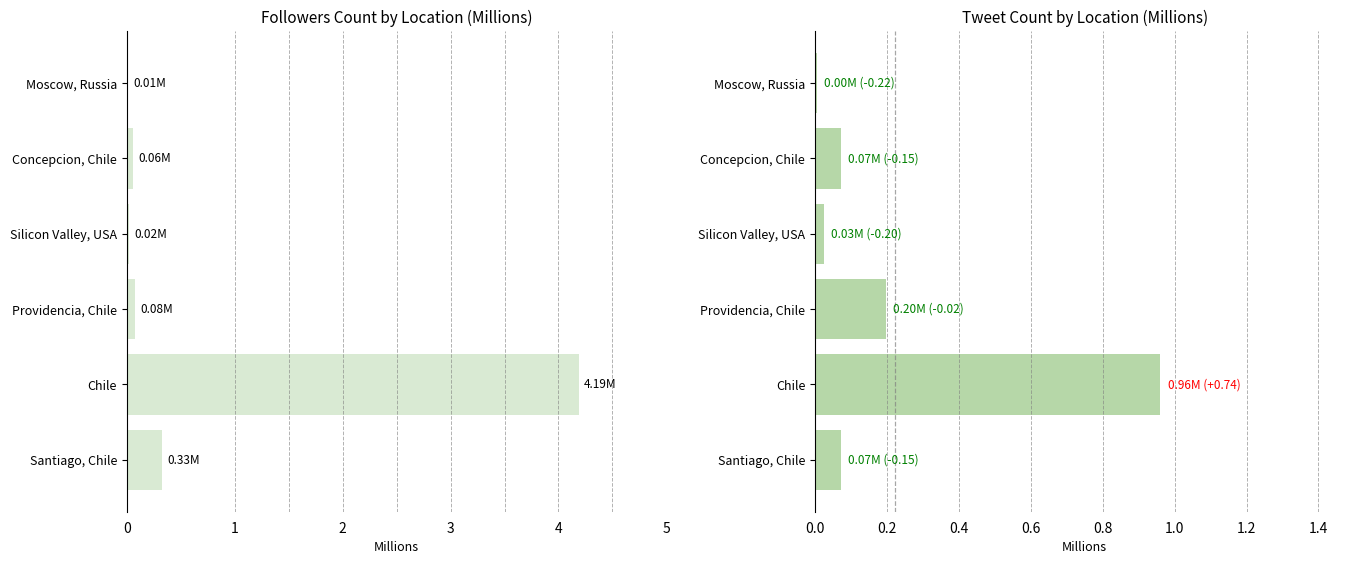

True or false: tweet_count has a value of 0.3 at 1.

False